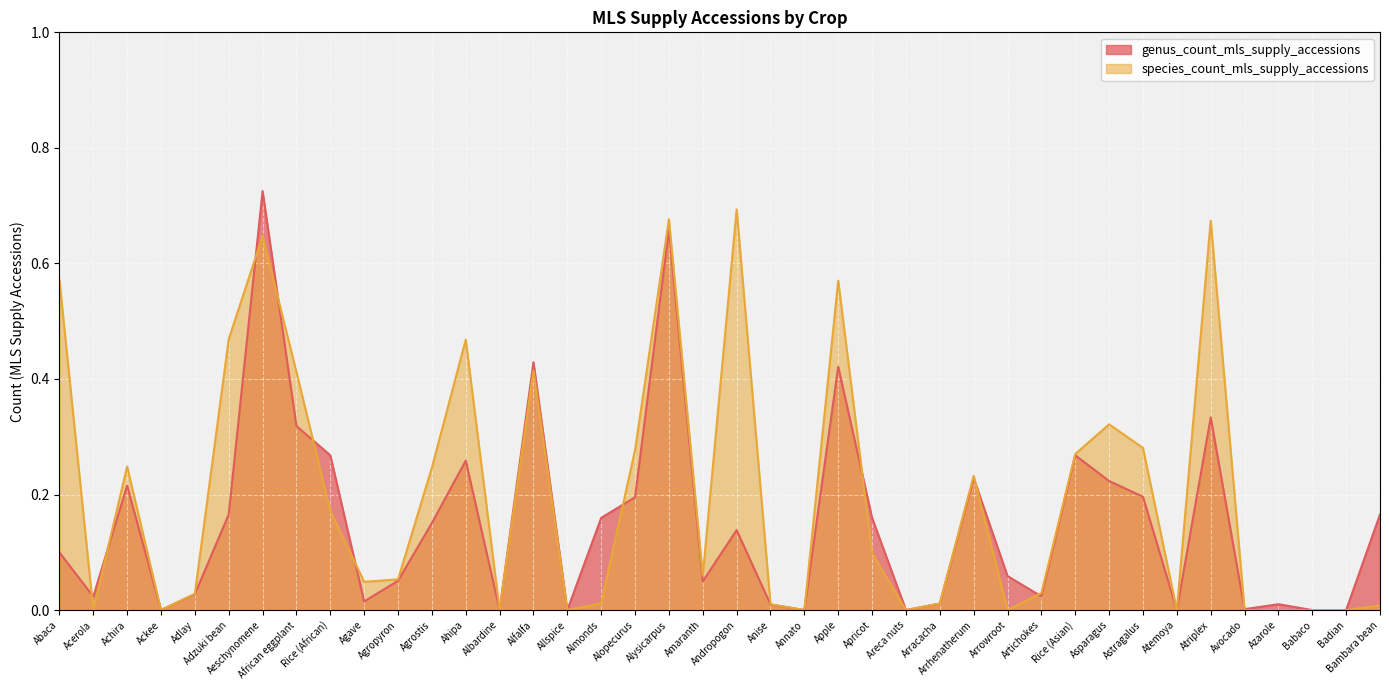

The genus_count_mls_supply_accessions series shows 0.0 at Agave. True or false?

True